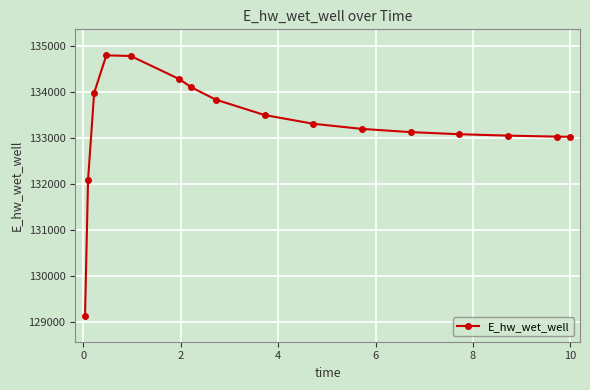

What is the minimum value shown in the chart?

129131.0